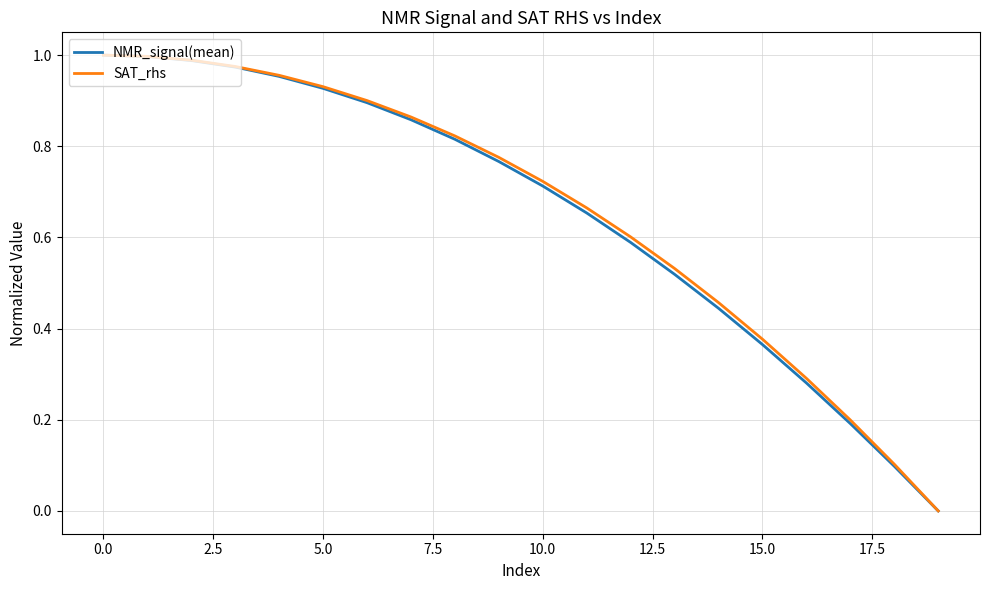

What is the sum of all NMR_signal(mean) values?

13.0